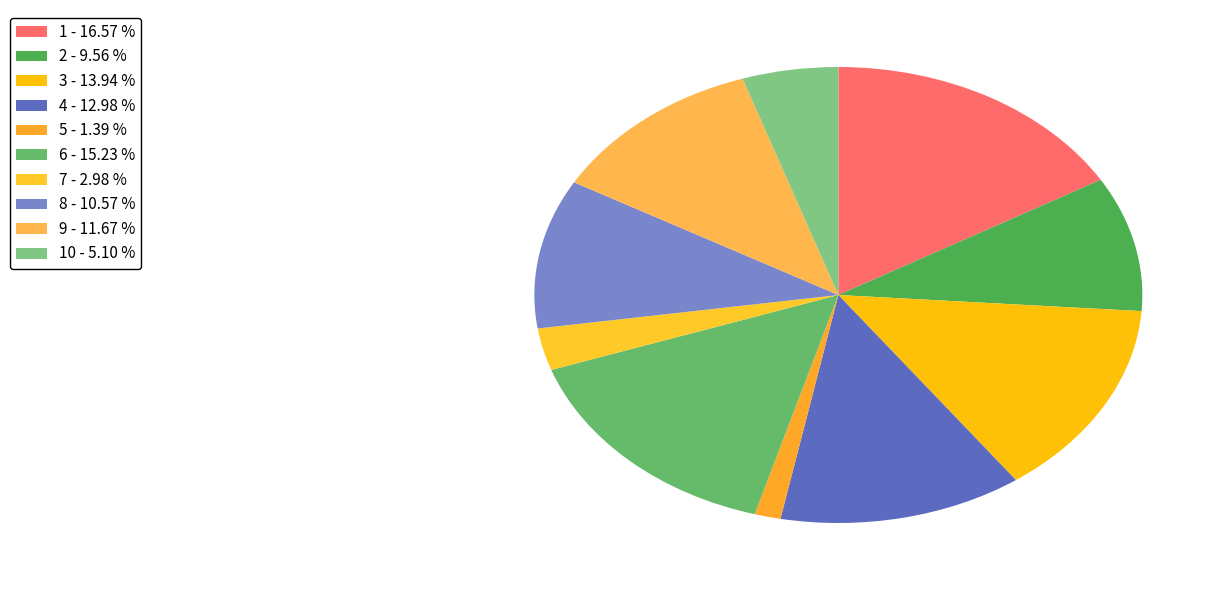

Is there a majority slice in this chart?

No